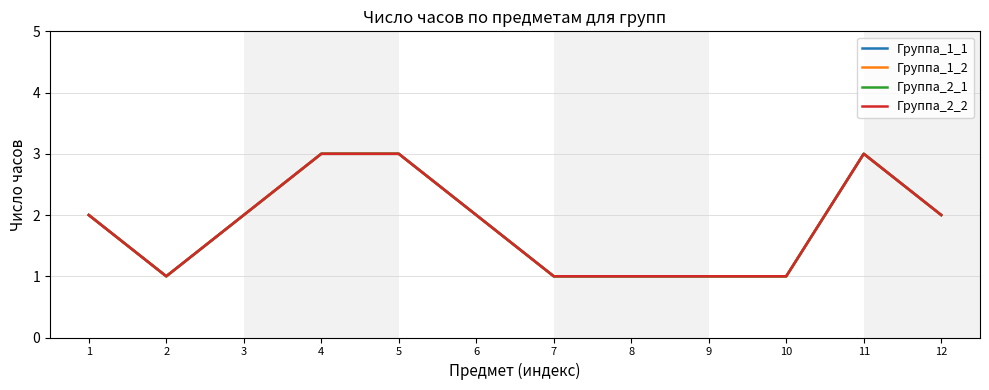

Which series has the widest spread of values?

Группа_1_1